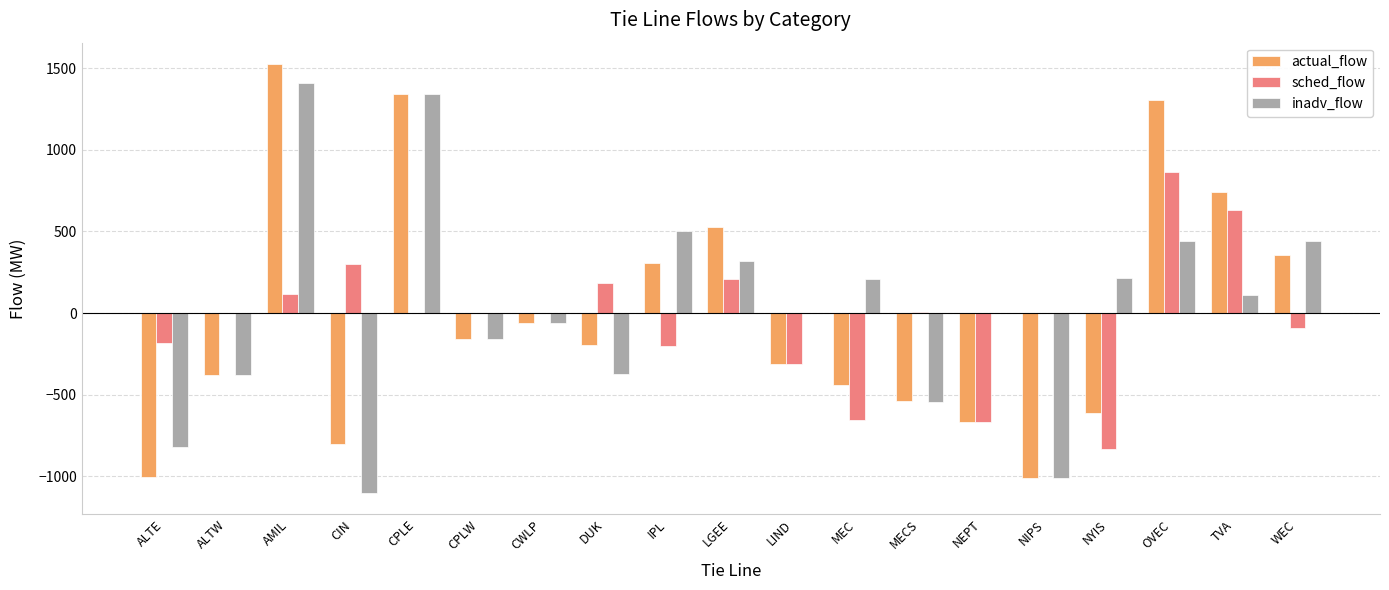

True or false: actual_flow has a value of -444 at MEC.

True